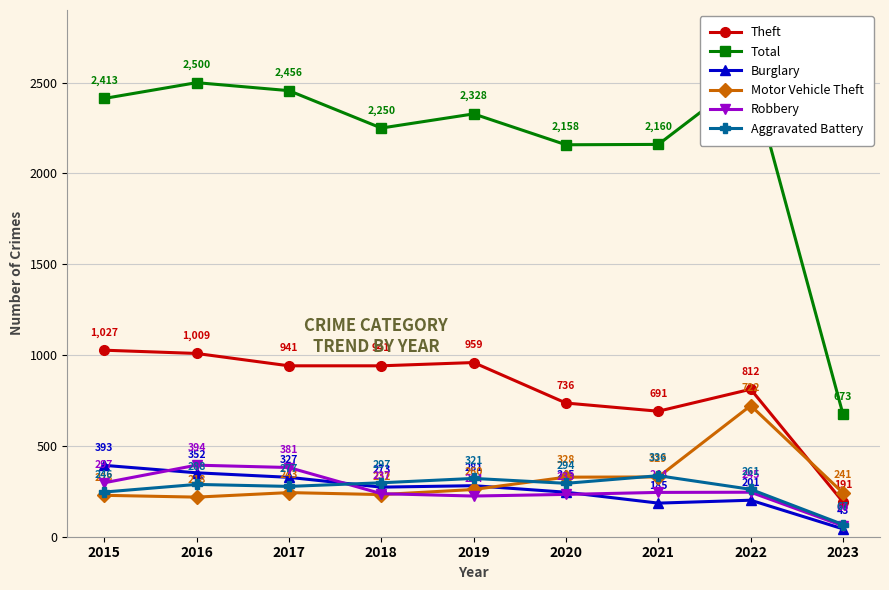

Is the value of Motor Vehicle Theft at 2016 greater than the value of Robbery at 2021?

No